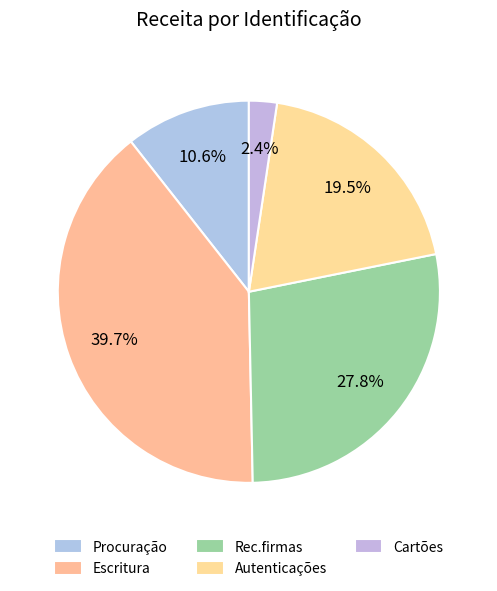

Count the number of slices in the pie.

5